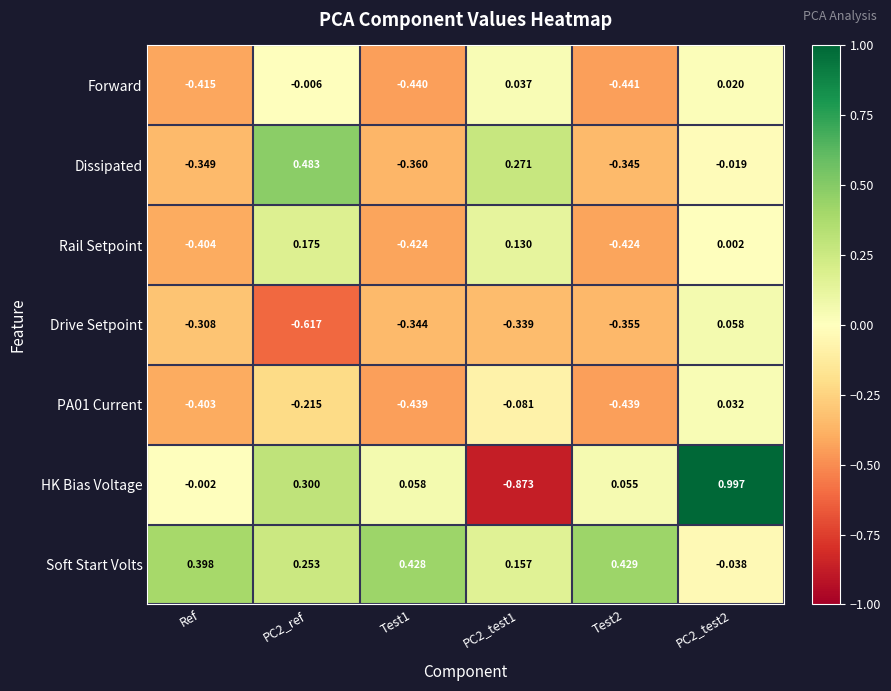

Is the value of Drive Setpoint at PC2_test2 greater than the value of Soft Start Volts at Test2?

No